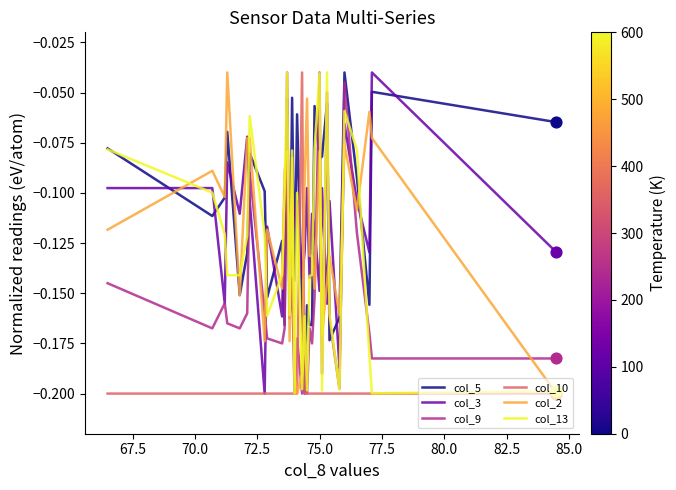

What are all the series names shown in the legend?

col_5, col_3, col_9, col_10, col_2, col_13